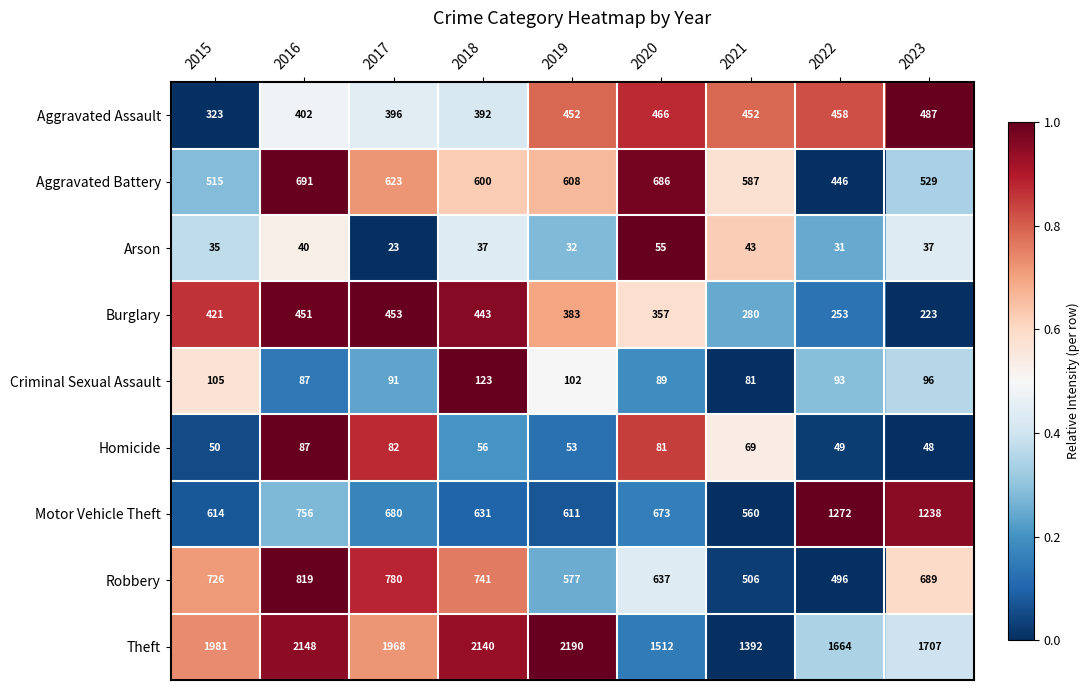

At which label is Motor Vehicle Theft closest to 916?

2016